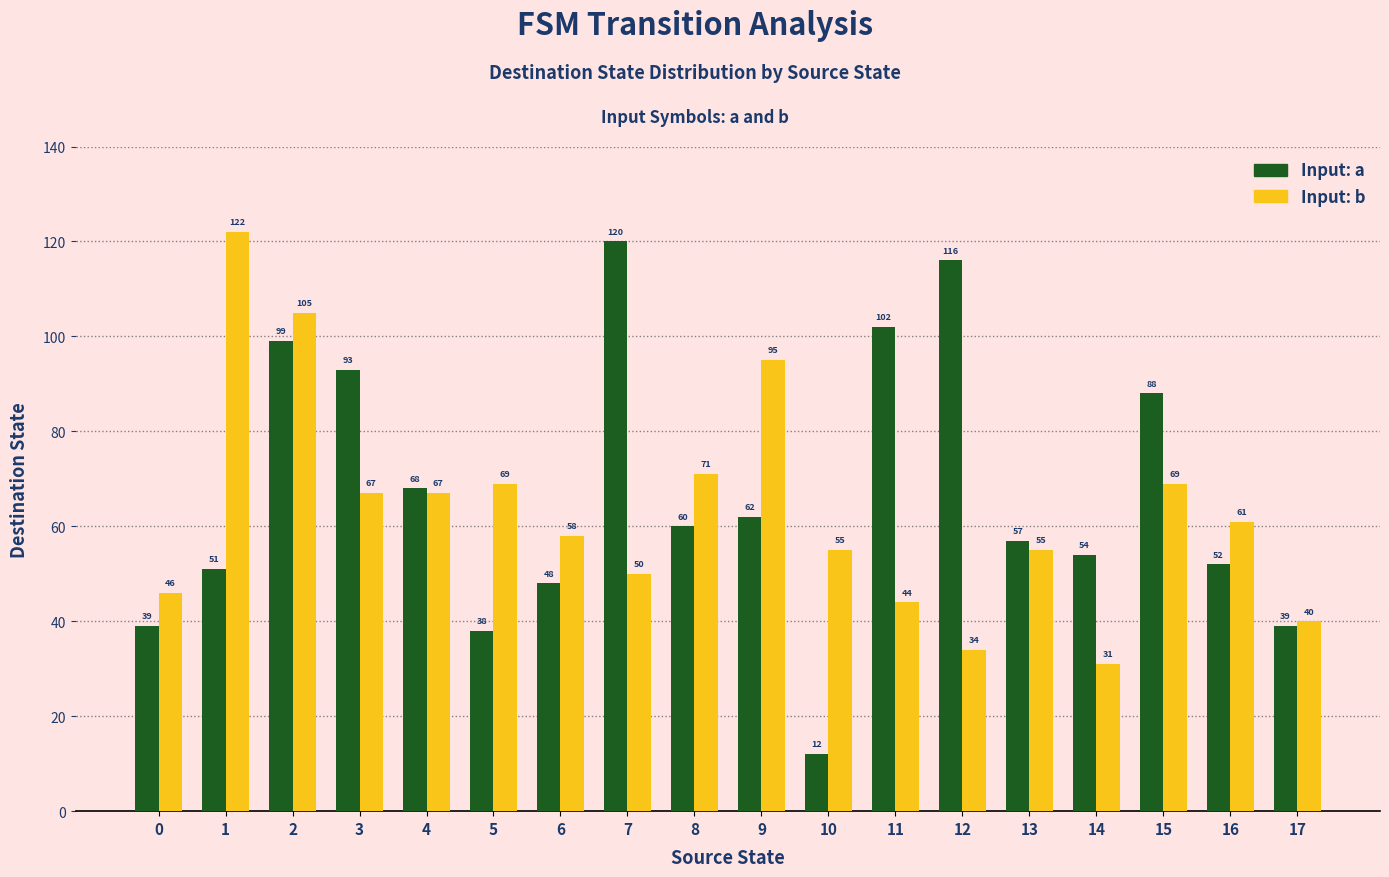

At which label does Input: a first exceed 60?

2